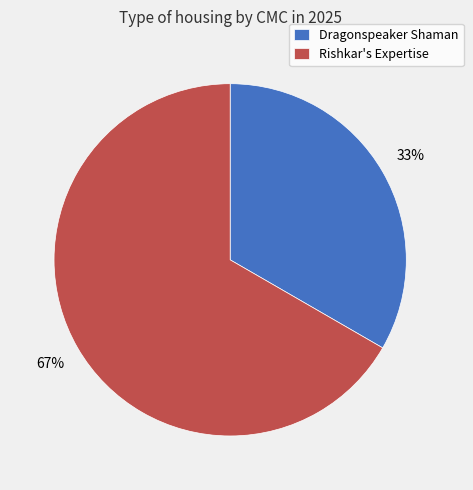

Is there a majority slice in this chart?

Yes